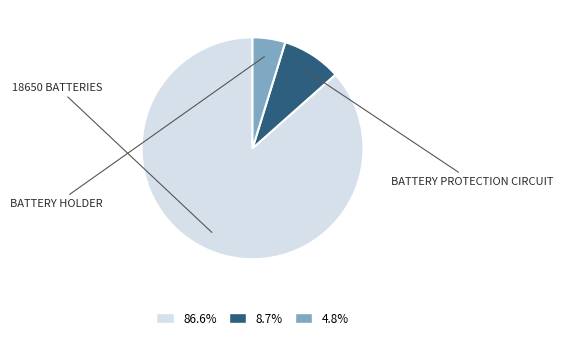

What is the smallest slice in the pie chart?

Battery Holder